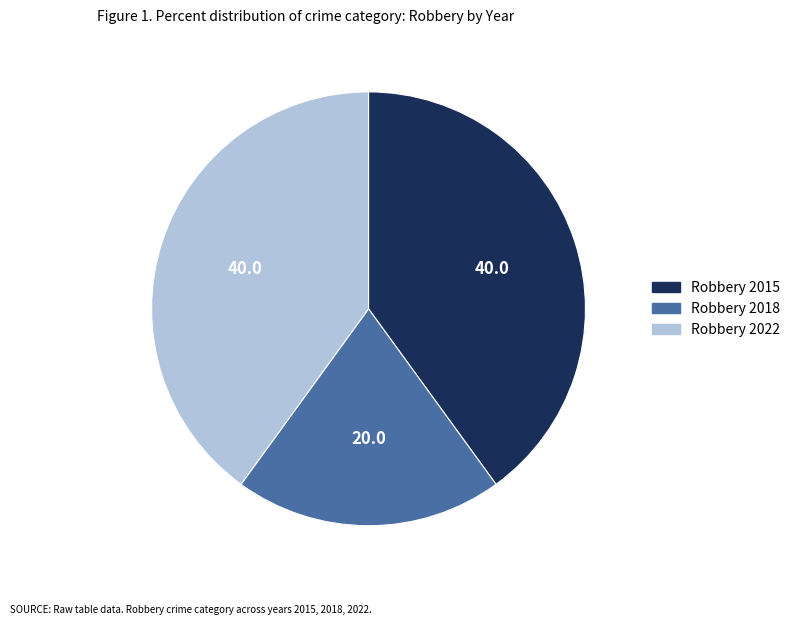

The Robbery 2022 slice represents 40% of the pie. True or false?

True